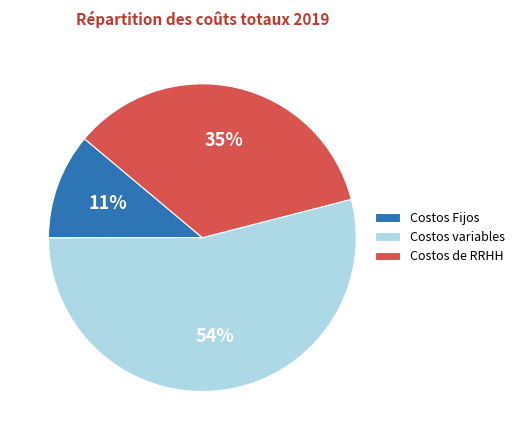

How many slices are in this pie chart?

3